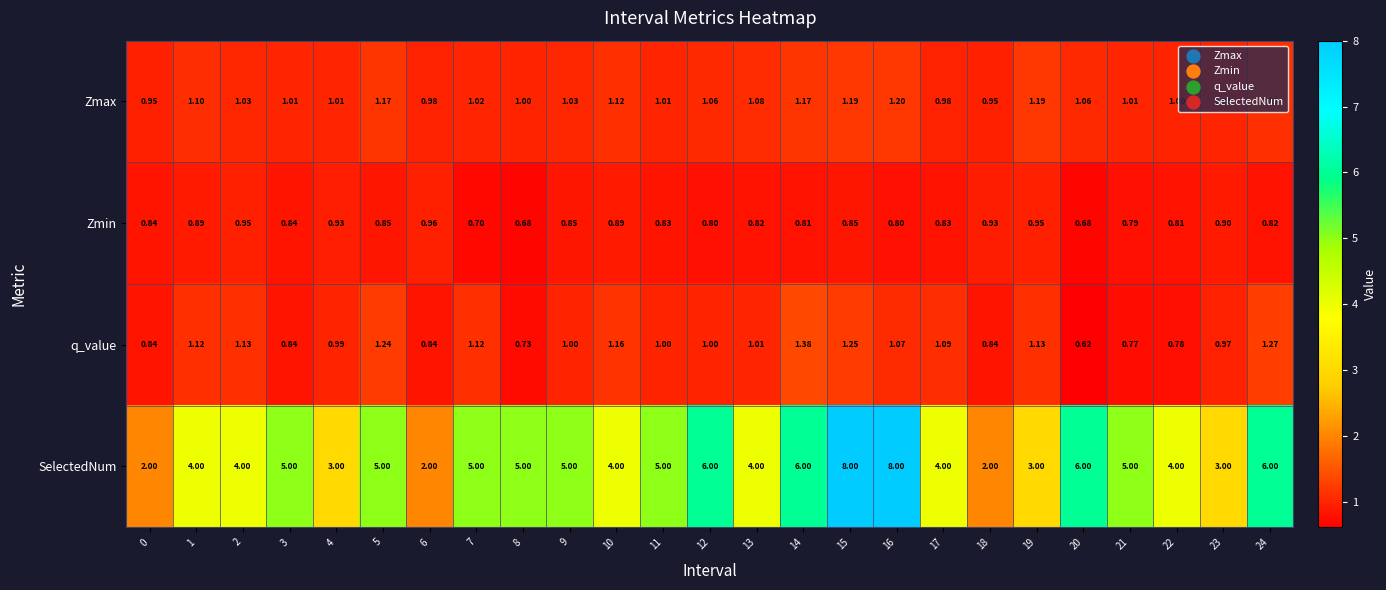

Which series has the largest total across all categories?

SelectedNum